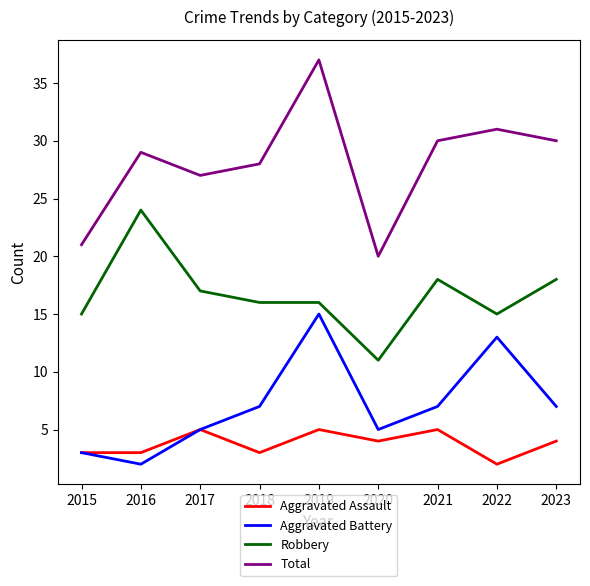

What is the sum of all Aggravated Battery values?

64